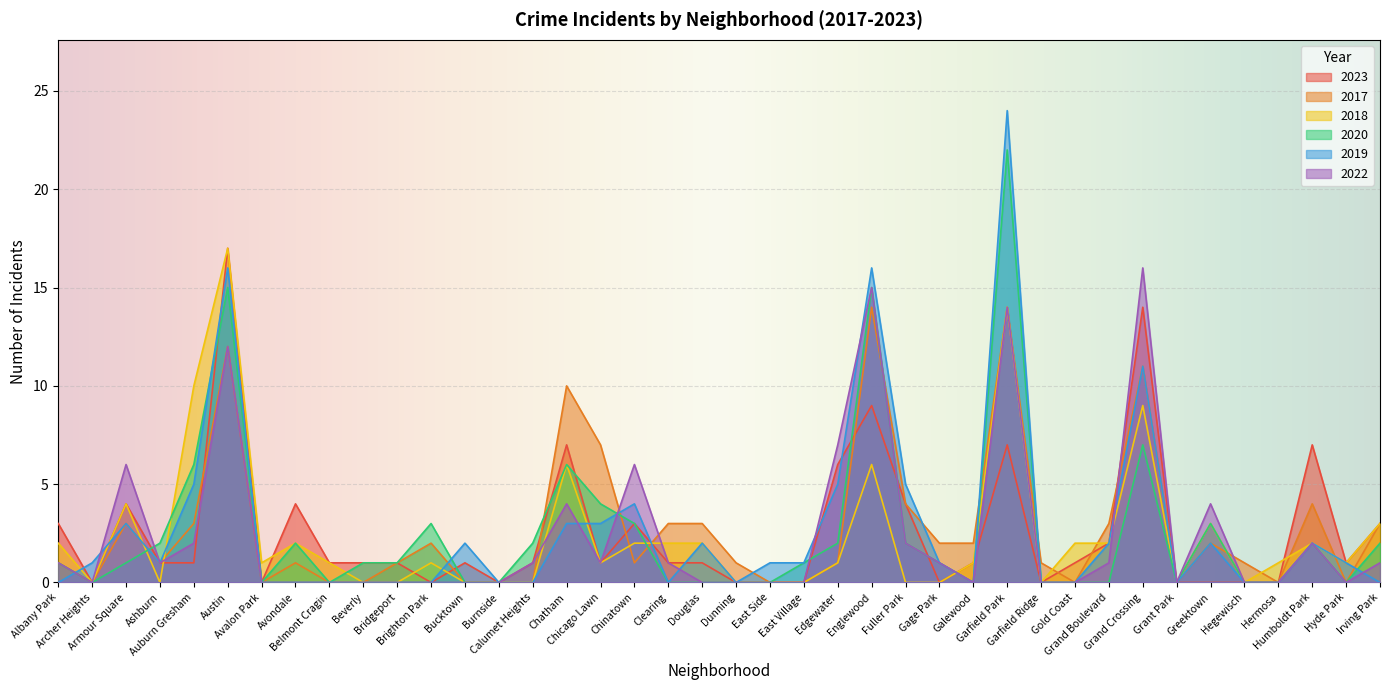

Reading left to right, list all the values displayed in this chart.

2023: Albany Park=3	Archer Heights=0	Armour Square=4	Ashburn=1	Auburn Gresham=1	Austin=17	Avalon Park=0	Avondale=4	Belmont Cragin=1	Beverly=1	Bridgeport=1	Brighton Park=0	Bucktown=1	Burnside=0	Calumet Heights=1	Chatham=7	Chicago Lawn=1	Chinatown=3	Clearing=1	Douglas=1	Dunning=0	East Side=0	East Village=0	Edgewater=6	Englewood=9	Fuller Park=4	Gage Park=0	Galewood=1	Garfield Park=7	Garfield Ridge=0	Gold Coast=1	Grand Boulevard=2	Grand Crossing=14	Grant Park=0	Greektown=0	Hegewisch=0	Hermosa=0	Humboldt Park=7	Hyde Park=1	Irving Park=3
2017: Albany Park=1	Archer Heights=0	Armour Square=3	Ashburn=1	Auburn Gresham=3	Austin=12	Avalon Park=0	Avondale=1	Belmont Cragin=0	Beverly=0	Bridgeport=1	Brighton Park=2	Bucktown=0	Burnside=0	Calumet Heights=0	Chatham=10	Chicago Lawn=7	Chinatown=1	Clearing=3	Douglas=3	Dunning=1	East Side=0	East Village=0	Edgewater=1	Englewood=14	Fuller Park=4	Gage Park=2	Galewood=2	Garfield Park=14	Garfield Ridge=1	Gold Coast=0	Grand Boulevard=3	Grand Crossing=11	Grant Park=0	Greektown=2	Hegewisch=1	Hermosa=0	Humboldt Park=4	Hyde Park=0	Irving Park=3
2018: Albany Park=2	Archer Heights=0	Armour Square=4	Ashburn=0	Auburn Gresham=10	Austin=17	Avalon Park=1	Avondale=2	Belmont Cragin=1	Beverly=0	Bridgeport=0	Brighton Park=1	Bucktown=0	Burnside=0	Calumet Heights=0	Chatham=6	Chicago Lawn=1	Chinatown=2	Clearing=2	Douglas=2	Dunning=0	East Side=0	East Village=0	Edgewater=1	Englewood=6	Fuller Park=0	Gage Park=0	Galewood=1	Garfield Park=14	Garfield Ridge=0	Gold Coast=2	Grand Boulevard=2	Grand Crossing=9	Grant Park=0	Greektown=3	Hegewisch=0	Hermosa=1	Humboldt Park=2	Hyde Park=1	Irving Park=3
2020: Albany Park=1	Archer Heights=0	Armour Square=1	Ashburn=2	Auburn Gresham=6	Austin=15	Avalon Park=0	Avondale=2	Belmont Cragin=0	Beverly=1	Bridgeport=1	Brighton Park=3	Bucktown=0	Burnside=0	Calumet Heights=2	Chatham=6	Chicago Lawn=4	Chinatown=3	Clearing=0	Douglas=0	Dunning=0	East Side=0	East Village=1	Edgewater=2	Englewood=15	Fuller Park=2	Gage Park=1	Galewood=0	Garfield Park=22	Garfield Ridge=0	Gold Coast=0	Grand Boulevard=0	Grand Crossing=7	Grant Park=0	Greektown=3	Hegewisch=0	Hermosa=0	Humboldt Park=2	Hyde Park=0	Irving Park=2
2019: Albany Park=0	Archer Heights=1	Armour Square=3	Ashburn=1	Auburn Gresham=5	Austin=16	Avalon Park=0	Avondale=0	Belmont Cragin=0	Beverly=0	Bridgeport=0	Brighton Park=0	Bucktown=2	Burnside=0	Calumet Heights=0	Chatham=3	Chicago Lawn=3	Chinatown=4	Clearing=0	Douglas=2	Dunning=0	East Side=1	East Village=1	Edgewater=5	Englewood=16	Fuller Park=5	Gage Park=1	Galewood=0	Garfield Park=24	Garfield Ridge=0	Gold Coast=0	Grand Boulevard=2	Grand Crossing=11	Grant Park=0	Greektown=2	Hegewisch=0	Hermosa=0	Humboldt Park=2	Hyde Park=1	Irving Park=0
2022: Albany Park=1	Archer Heights=0	Armour Square=6	Ashburn=1	Auburn Gresham=2	Austin=12	Avalon Park=0	Avondale=0	Belmont Cragin=0	Beverly=0	Bridgeport=0	Brighton Park=0	Bucktown=0	Burnside=0	Calumet Heights=1	Chatham=4	Chicago Lawn=1	Chinatown=6	Clearing=1	Douglas=0	Dunning=0	East Side=0	East Village=0	Edgewater=7	Englewood=15	Fuller Park=2	Gage Park=1	Galewood=0	Garfield Park=14	Garfield Ridge=0	Gold Coast=0	Grand Boulevard=1	Grand Crossing=16	Grant Park=0	Greektown=4	Hegewisch=0	Hermosa=0	Humboldt Park=2	Hyde Park=0	Irving Park=1